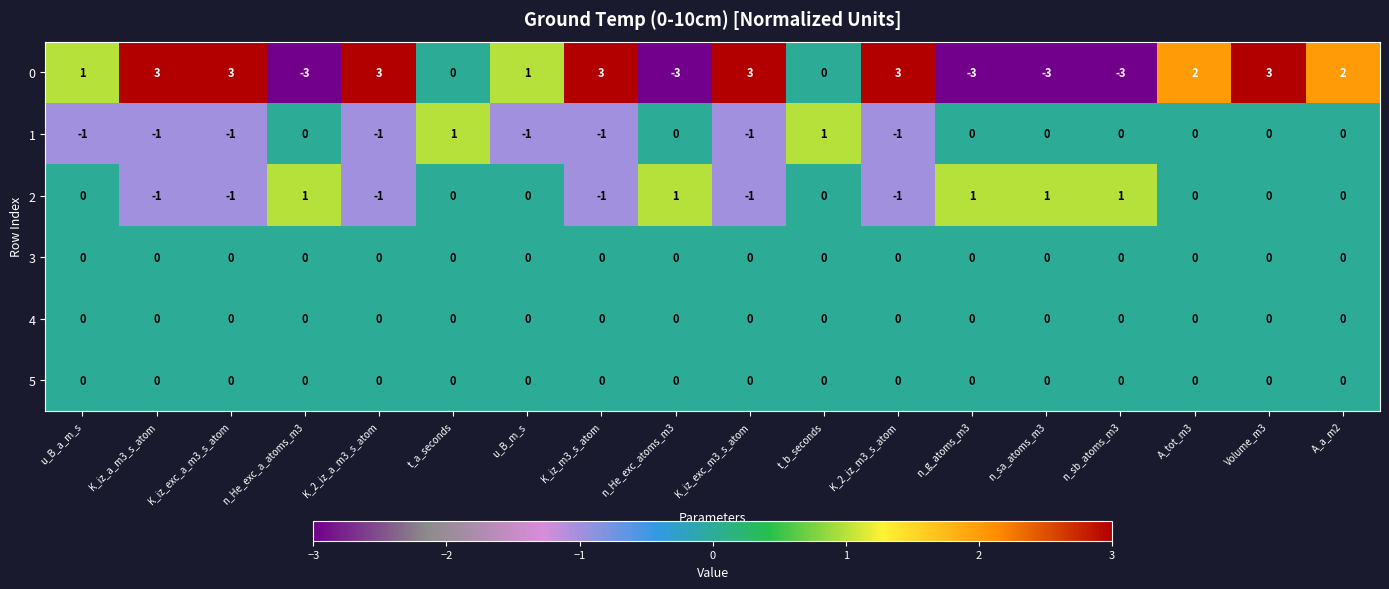

How many distinct data groups are displayed?

6